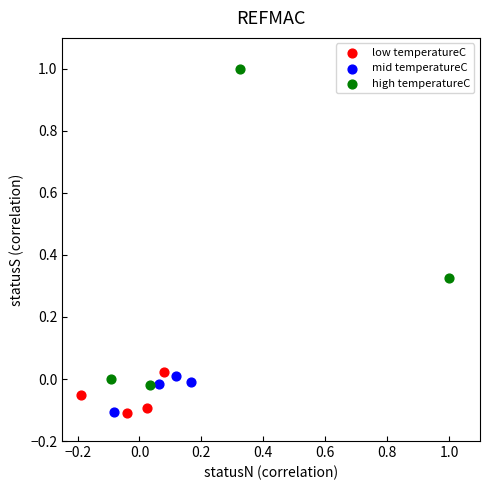

What are all the series names shown in the legend?

low temperatureC, mid temperatureC, high temperatureC